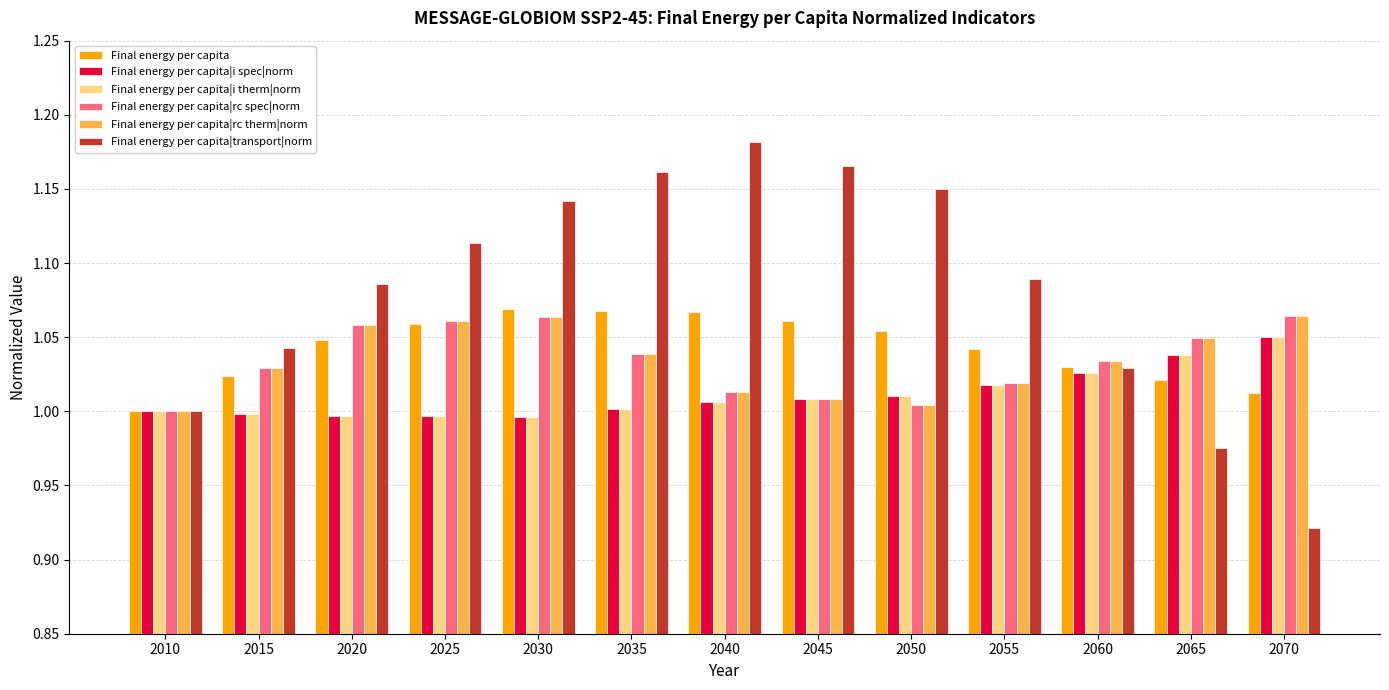

Is it true that Final energy per capita|i therm|norm equals 1.0 at 2025?

True